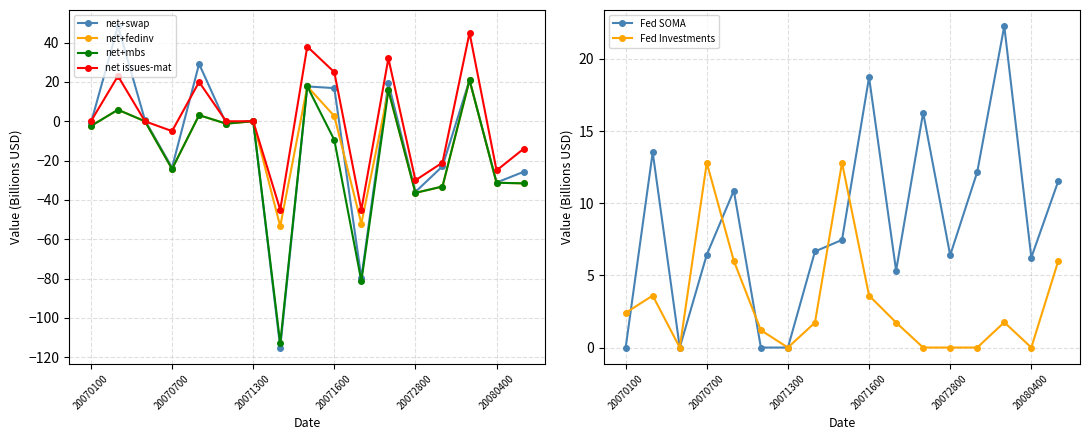

Does the chart have visible grid lines?

Yes